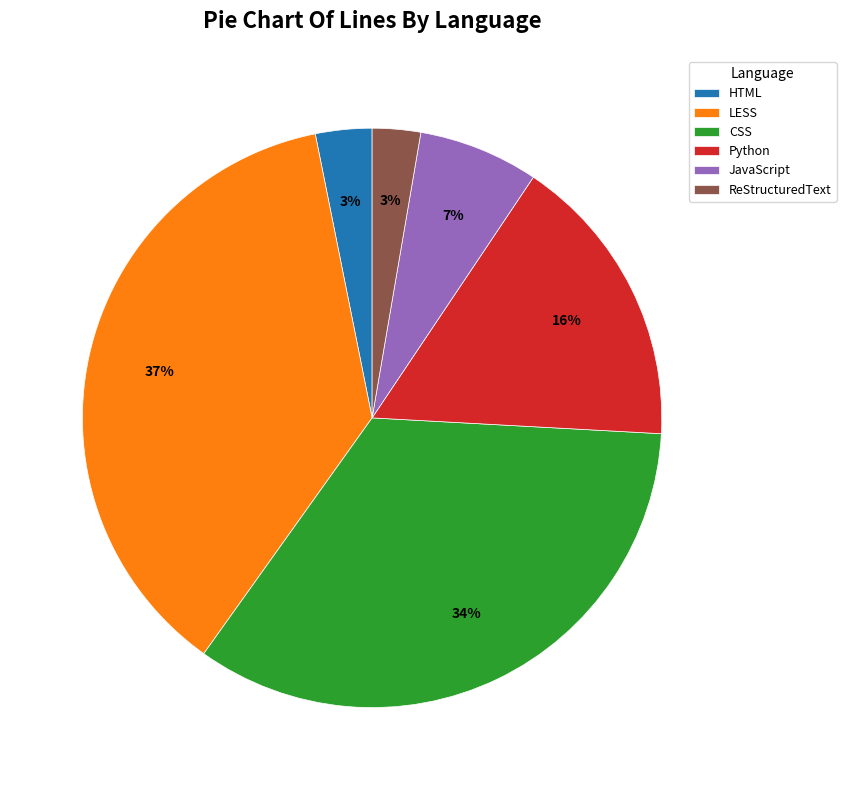

Is the sum of Python and LESS greater than half?

Yes